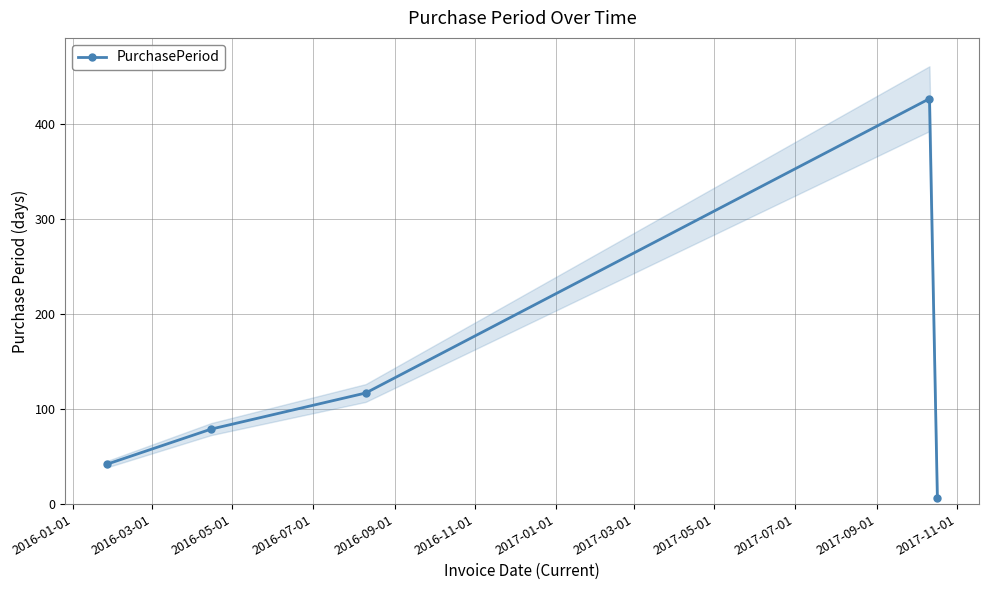

What is the maximum value for PurchasePeriod?

427